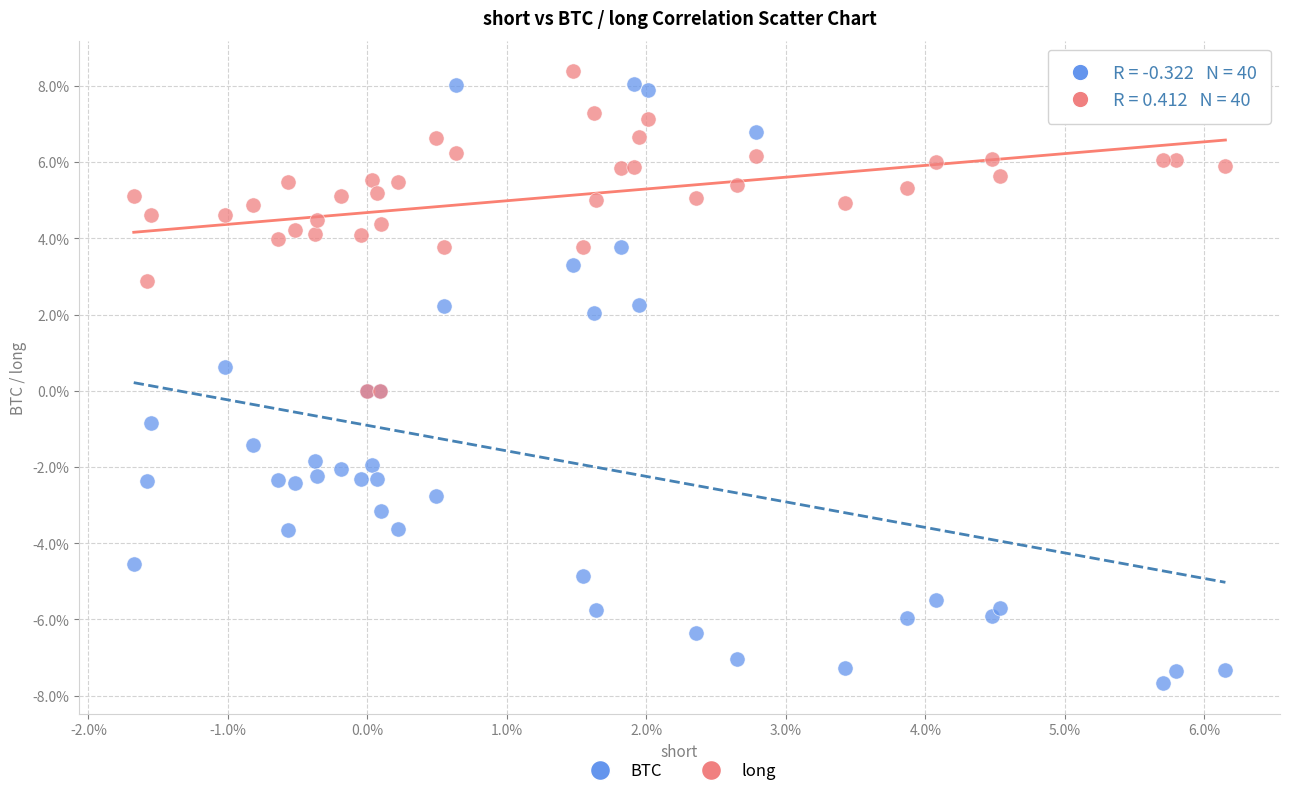

Which series has the largest Y range (max minus min)?

BTC